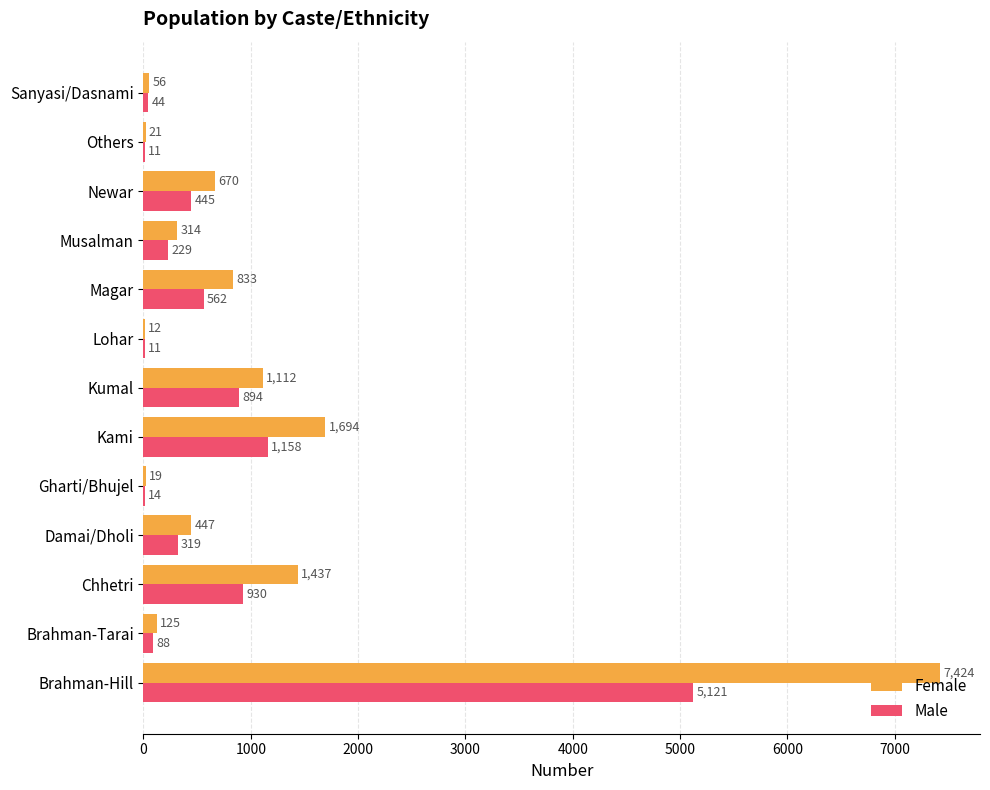

True or false: Male has a value of 44 at Sanyasi/Dasnami.

True